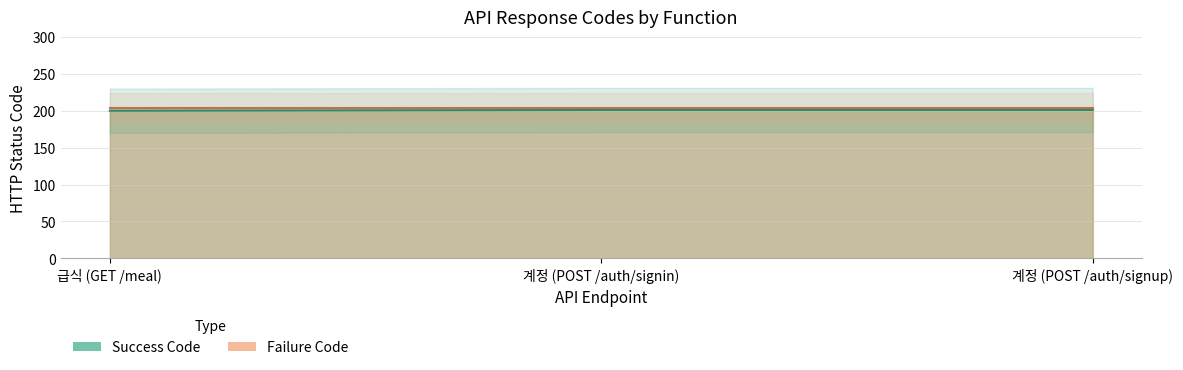

How many categories are shown in the chart?

3